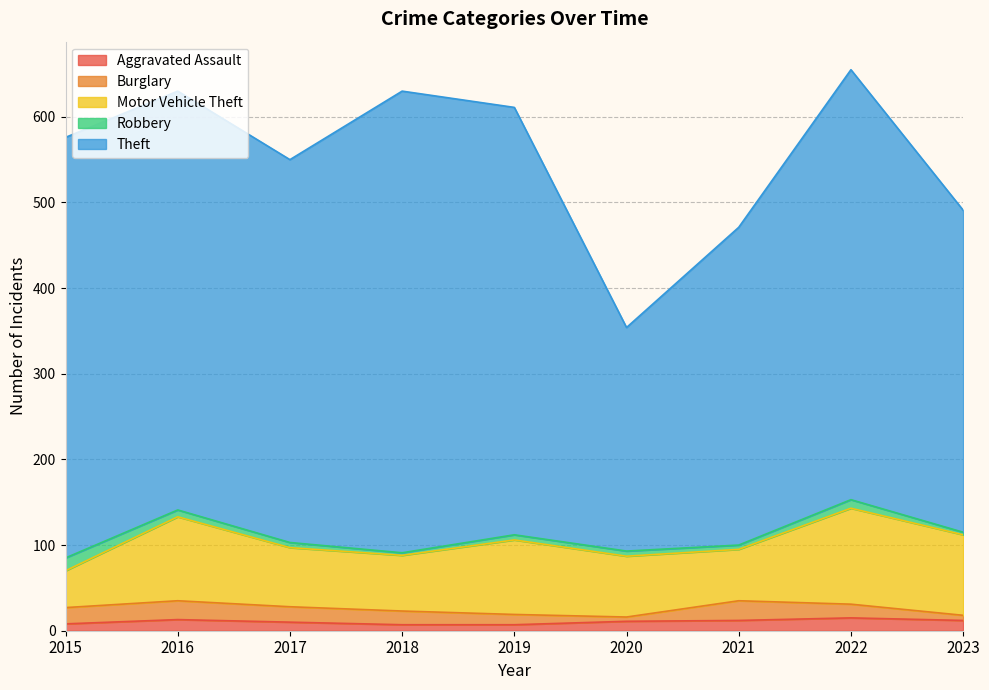

Where does the Theft series first go above 489?

2015